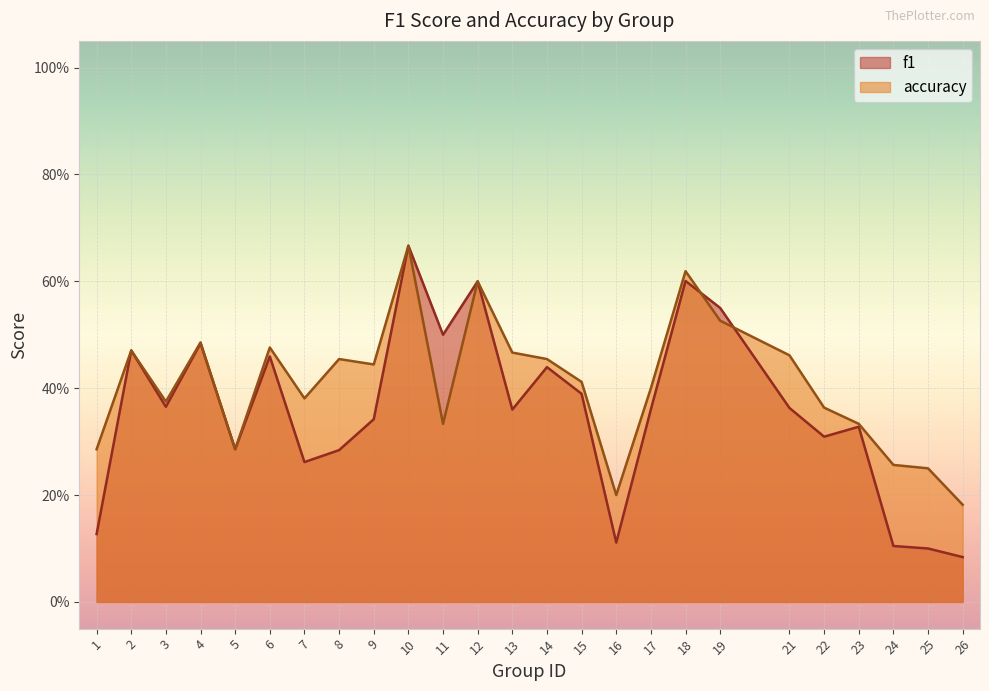

How many interior local valleys does the accuracy series have?

6